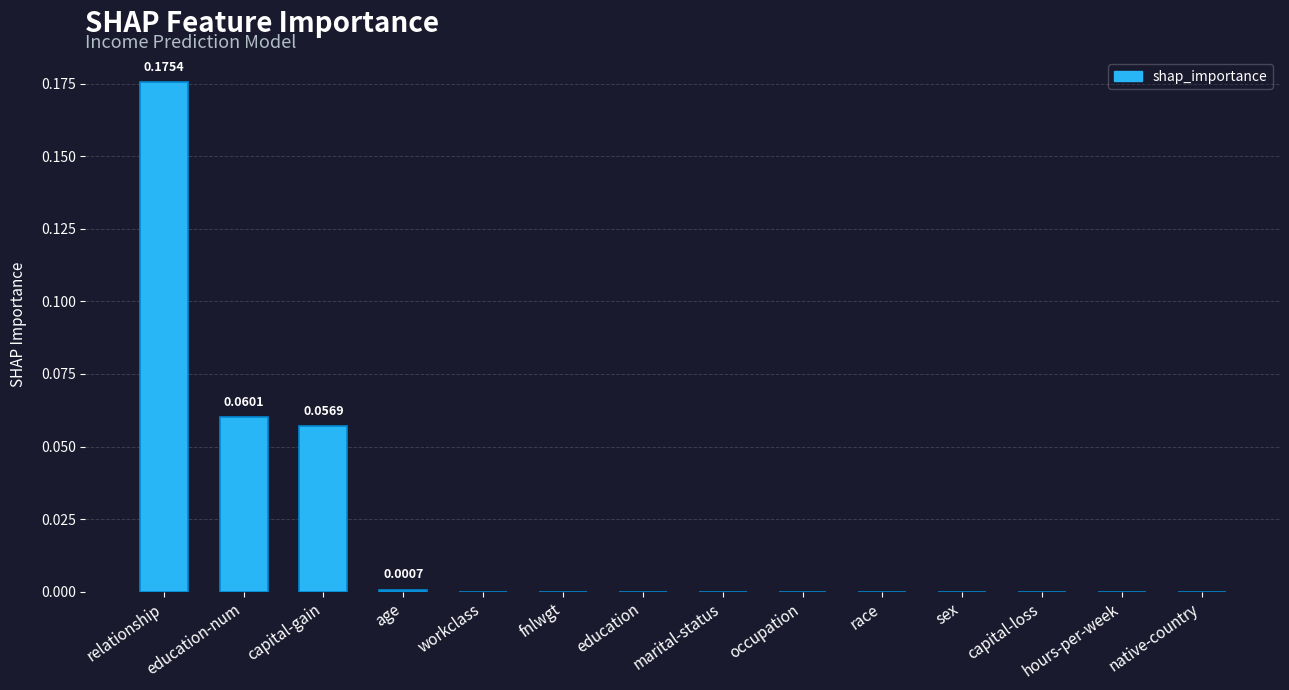

What is the sum of all values?

0.3